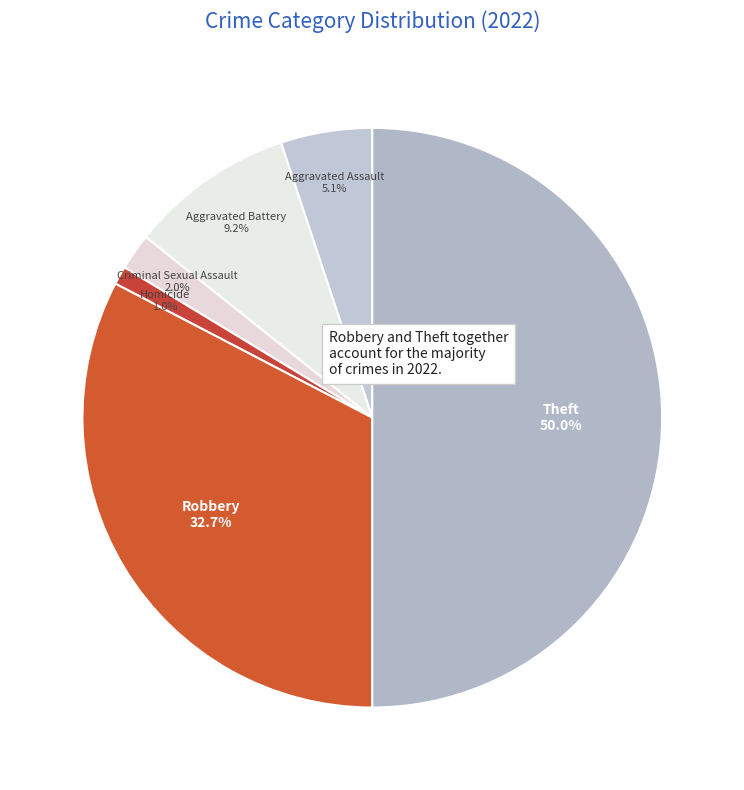

Is there any slice that represents more than half of the pie?

No